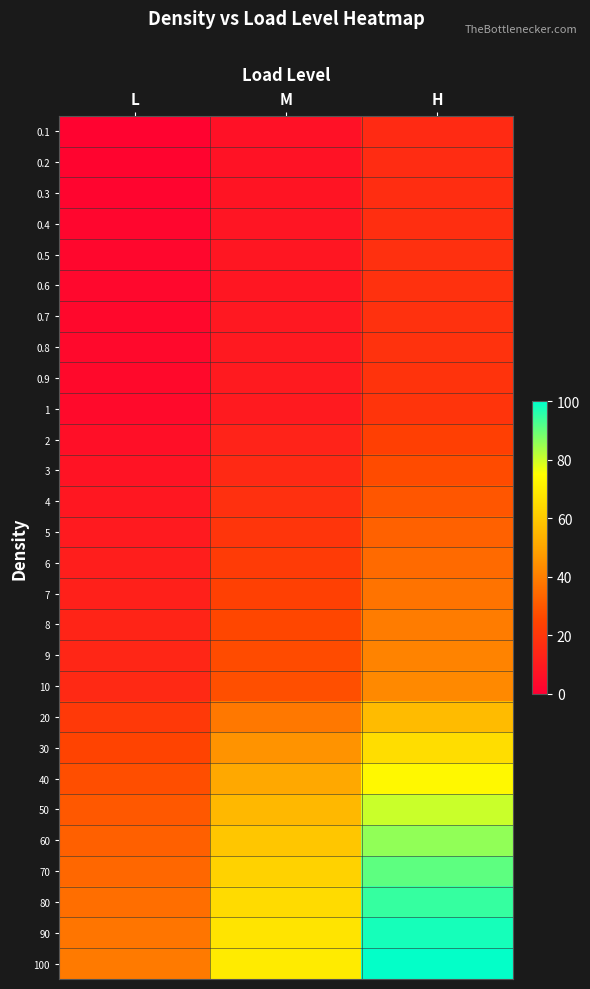

Which series has the widest spread of values?

100